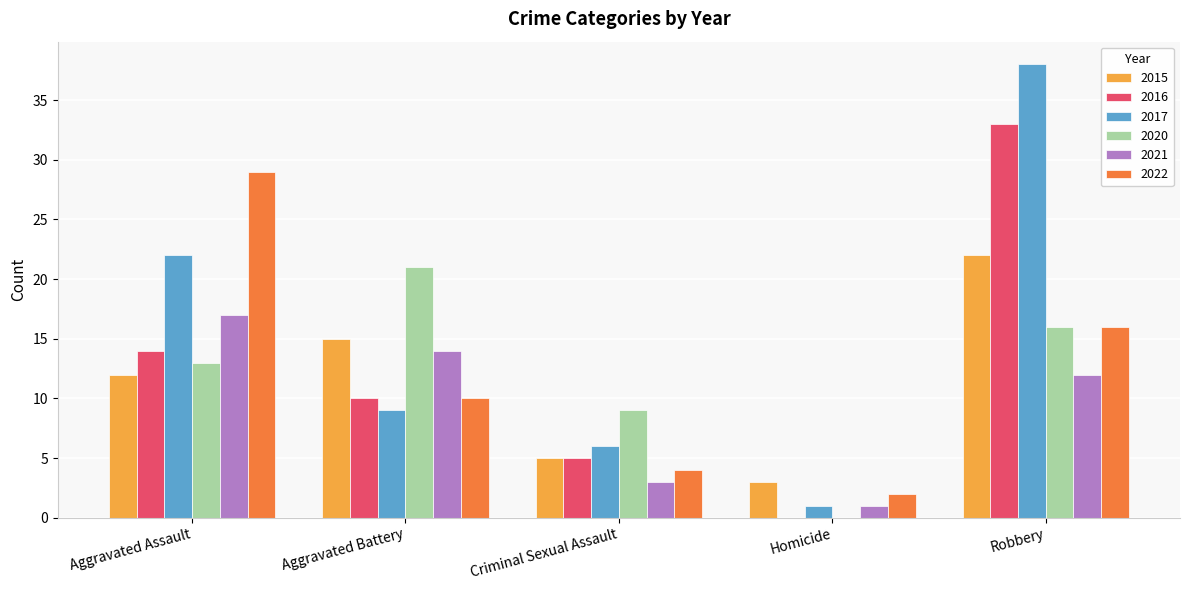

Which series has the largest total across all categories?

2017